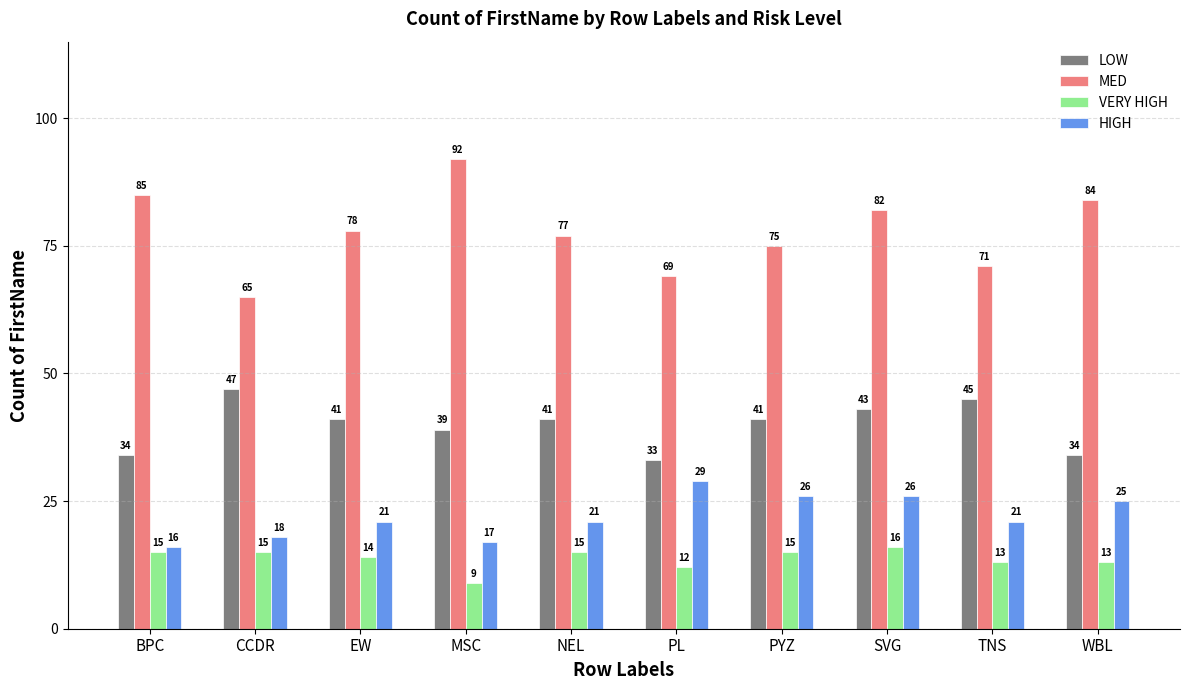

Reading left to right, what are all the values shown in this chart?

LOW: BPC=34	CCDR=47	EW=41	MSC=39	NEL=41	PL=33	PYZ=41	SVG=43	TNS=45	WBL=34
MED: BPC=85	CCDR=65	EW=78	MSC=92	NEL=77	PL=69	PYZ=75	SVG=82	TNS=71	WBL=84
VERY HIGH: BPC=15	CCDR=15	EW=14	MSC=9	NEL=15	PL=12	PYZ=15	SVG=16	TNS=13	WBL=13
HIGH: BPC=16	CCDR=18	EW=21	MSC=17	NEL=21	PL=29	PYZ=26	SVG=26	TNS=21	WBL=25